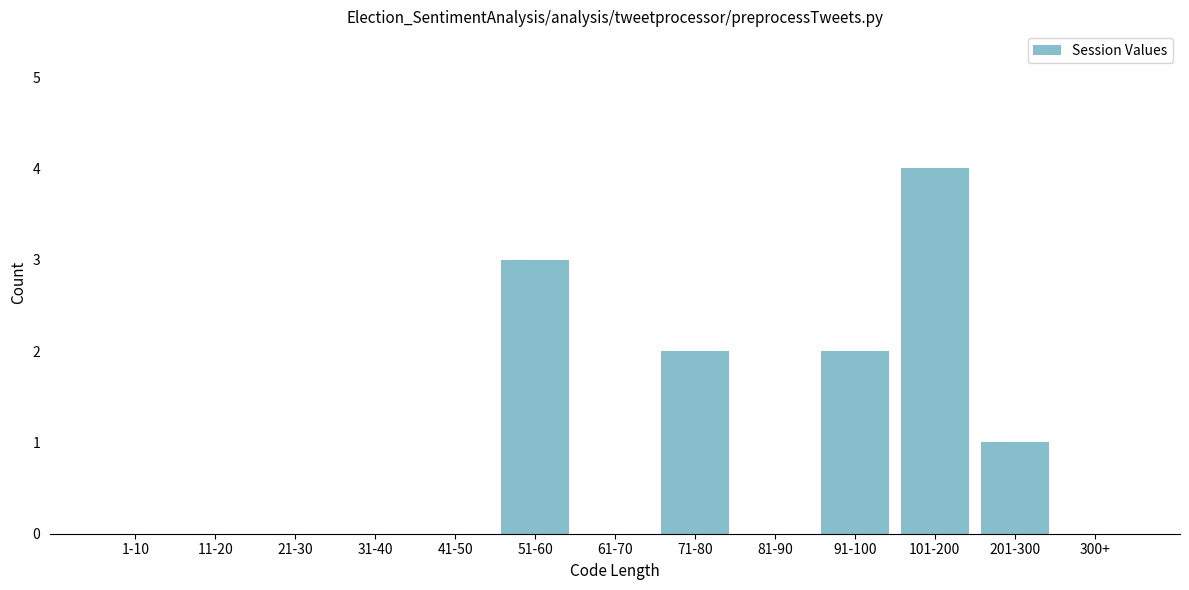

Reading right to left, list all the values displayed in this chart.

300+=0	201-300=1	101-200=4	91-100=2	81-90=0	71-80=2	61-70=0	51-60=3	41-50=0	31-40=0	21-30=0	11-20=0	1-10=0